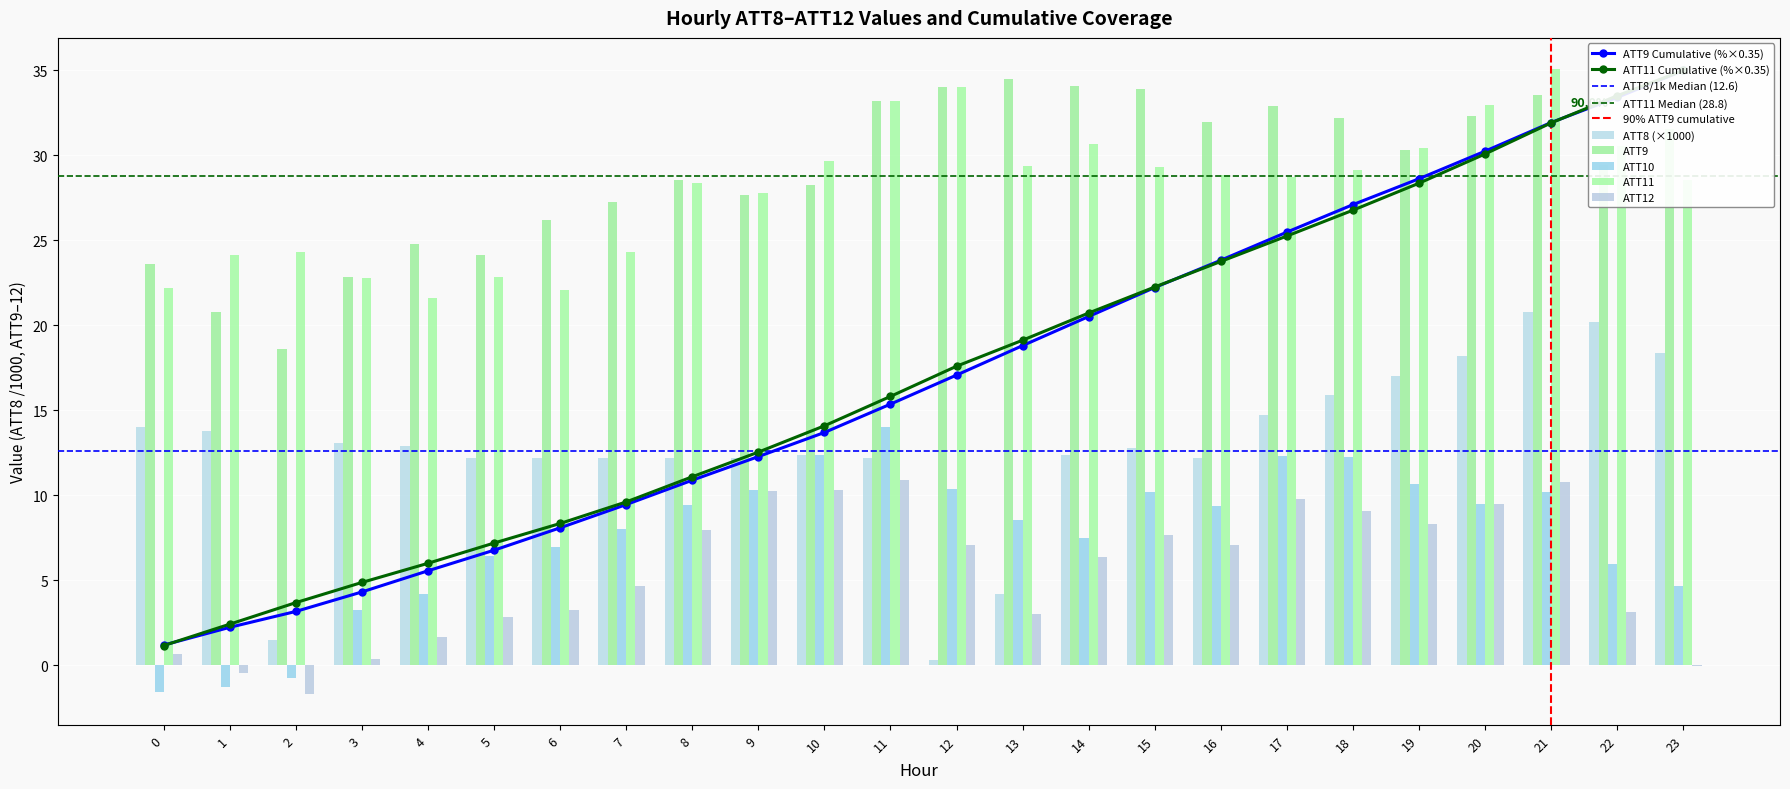

How many bars are there in each group?

5